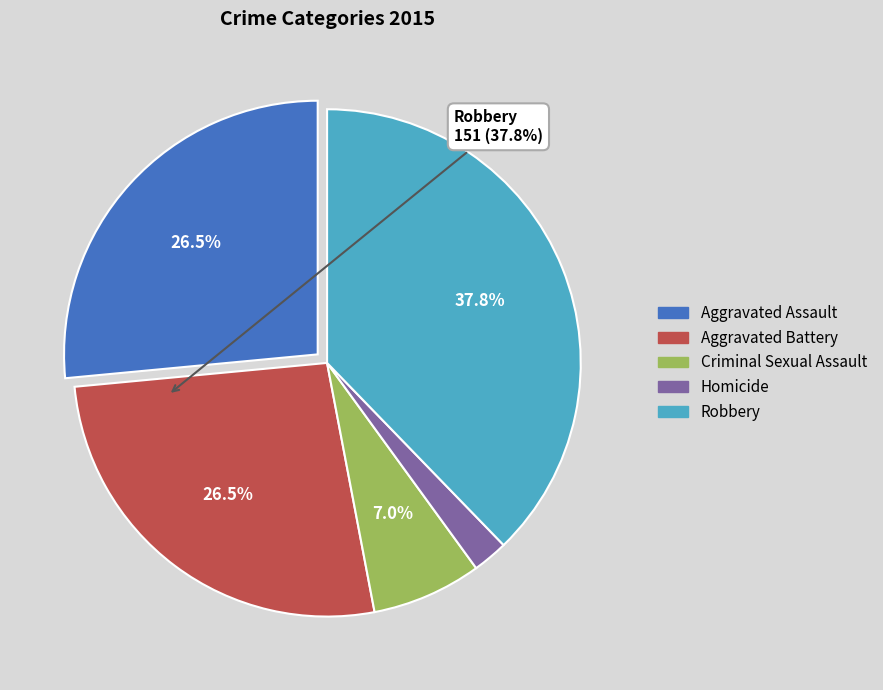

Does Aggravated Battery account for over 50% of the chart?

No